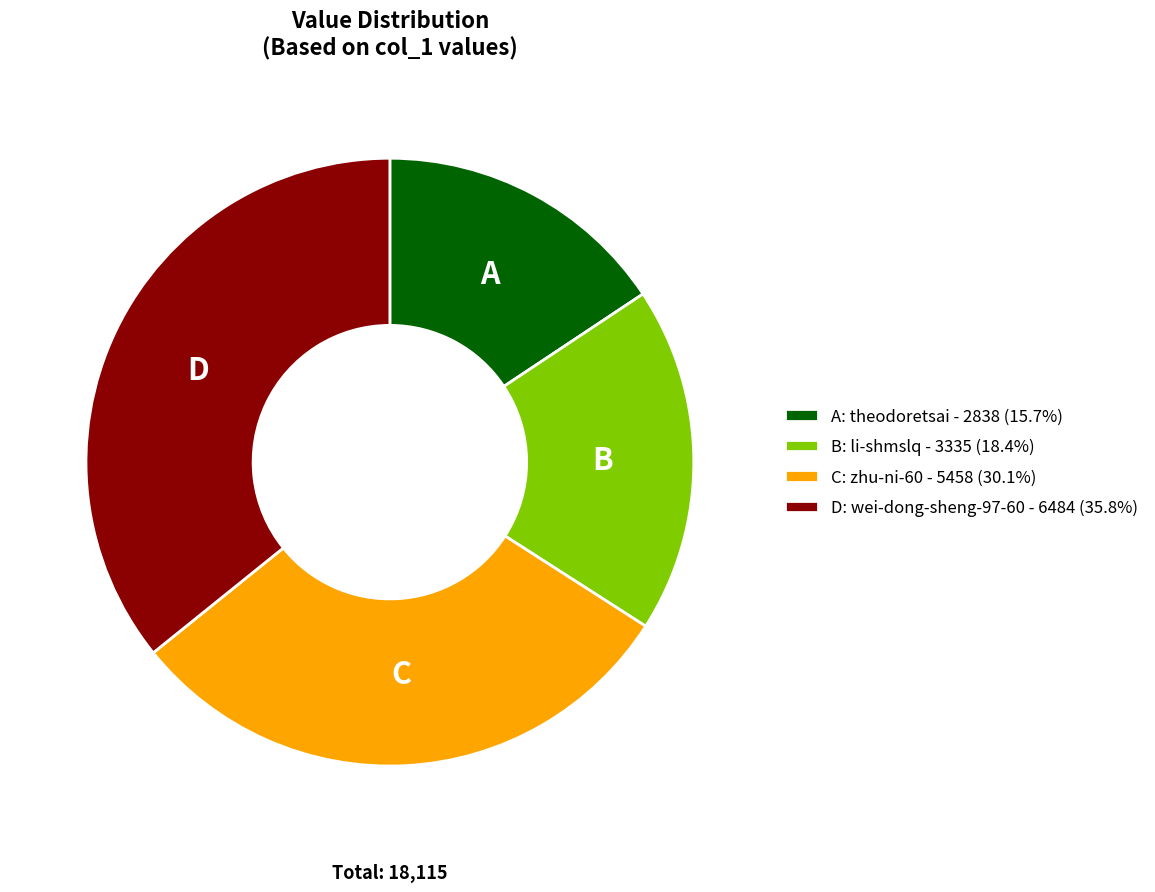

What is the ratio of the value at A: theodoretsai - 2838 (15.7%) to the value at C: zhu-ni-60 - 5458 (30.1%)?

0.5